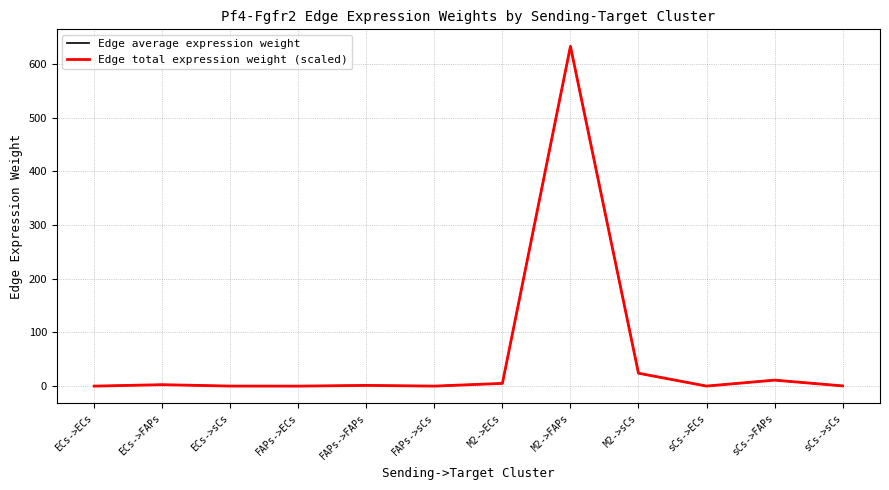

Which series has the largest total across all categories?

Edge average expression weight